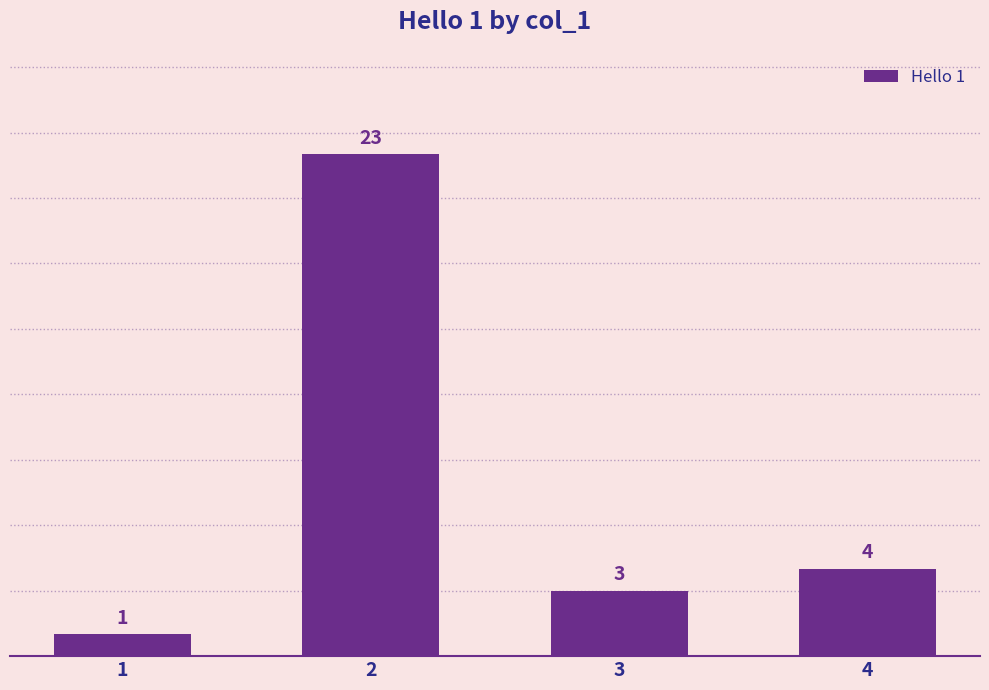

Where does the data first go above 4?

2